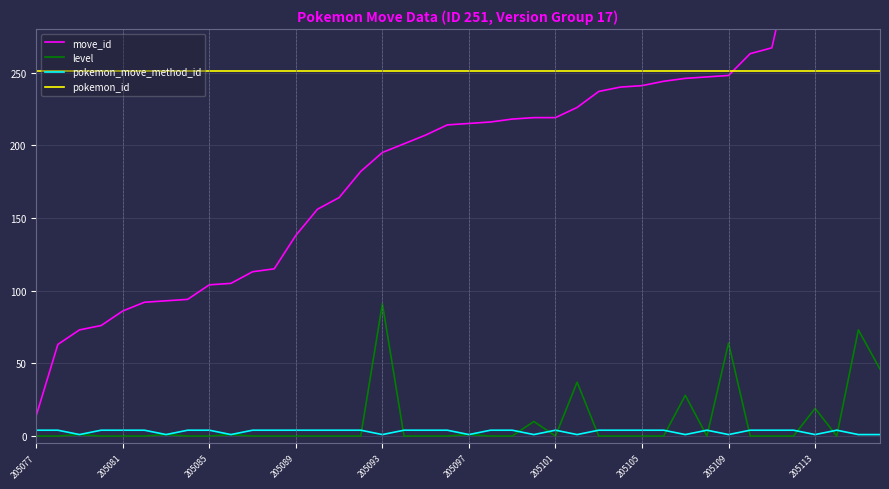

True or false: level and pokemon_id cross at least once.

False